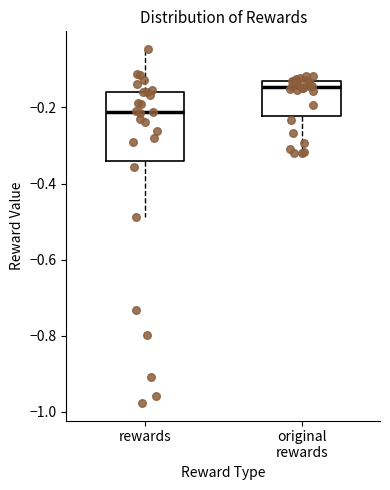

Which box is the tallest, from its lower edge to its upper edge?

rewards